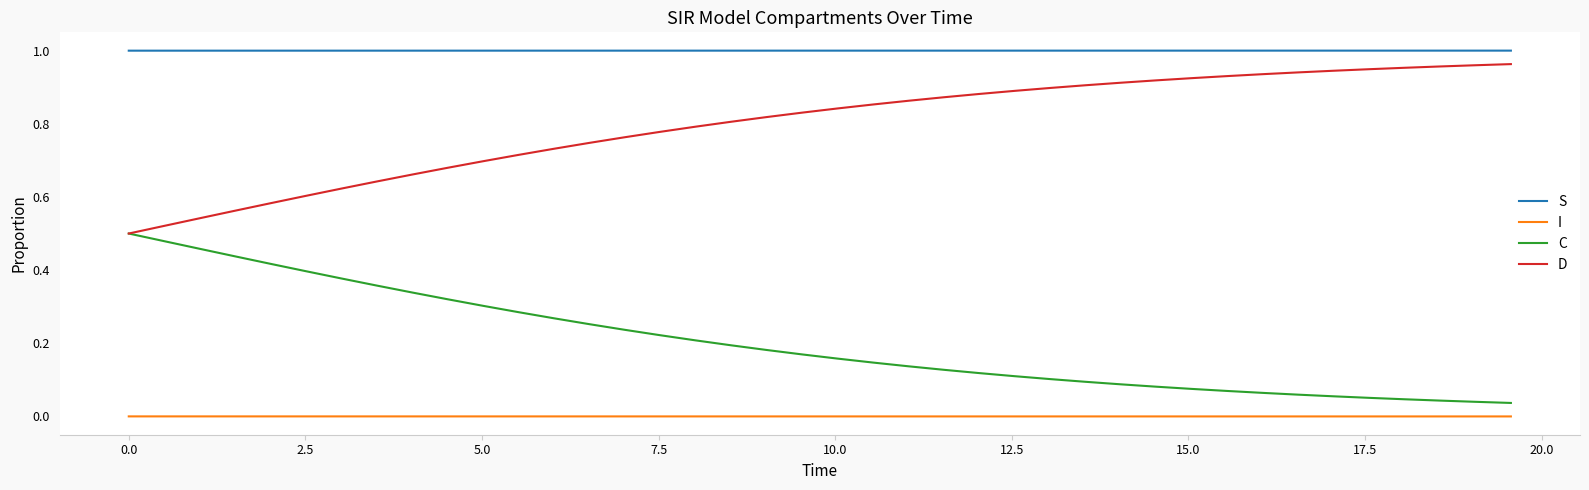

True or false: I and S cross at least once.

False